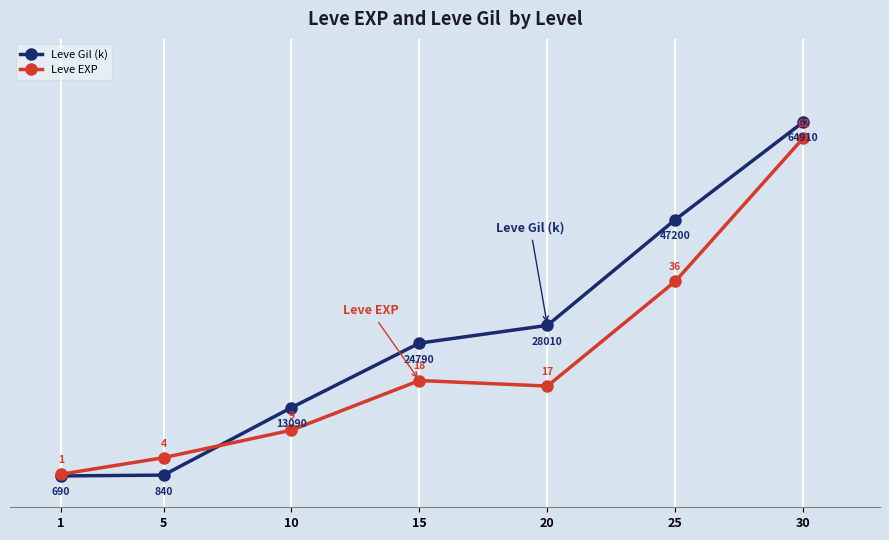

Is this an area chart (filled region under the line)?

No